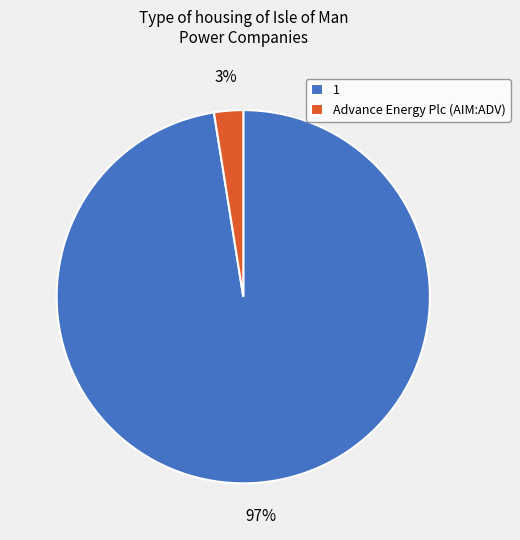

Which category has the biggest portion of the pie?

1